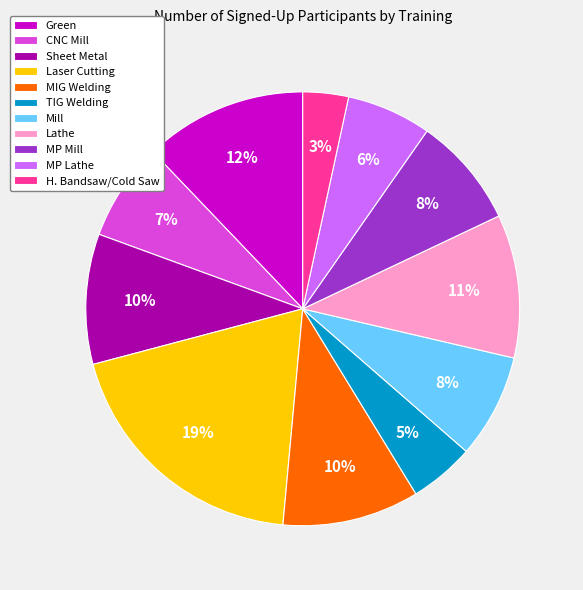

Is there a majority slice in this chart?

No